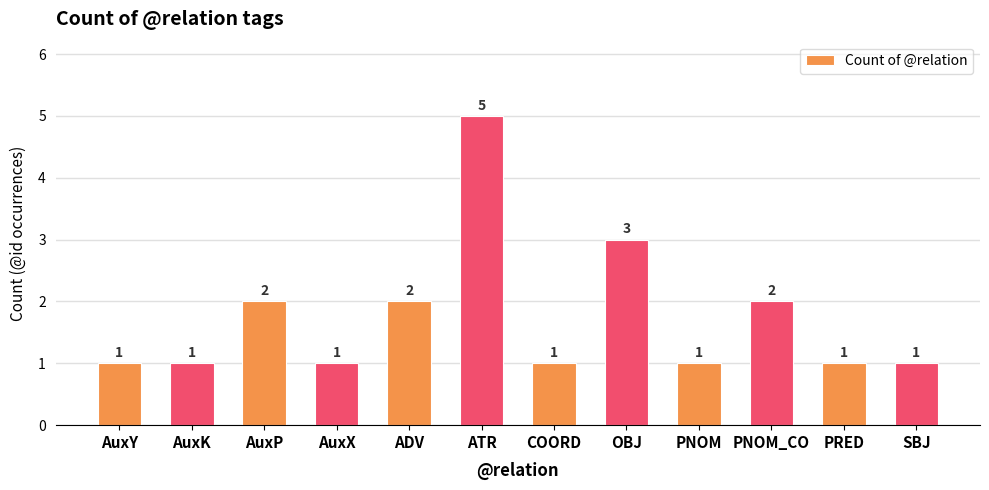

What value does the data have at OBJ?

3